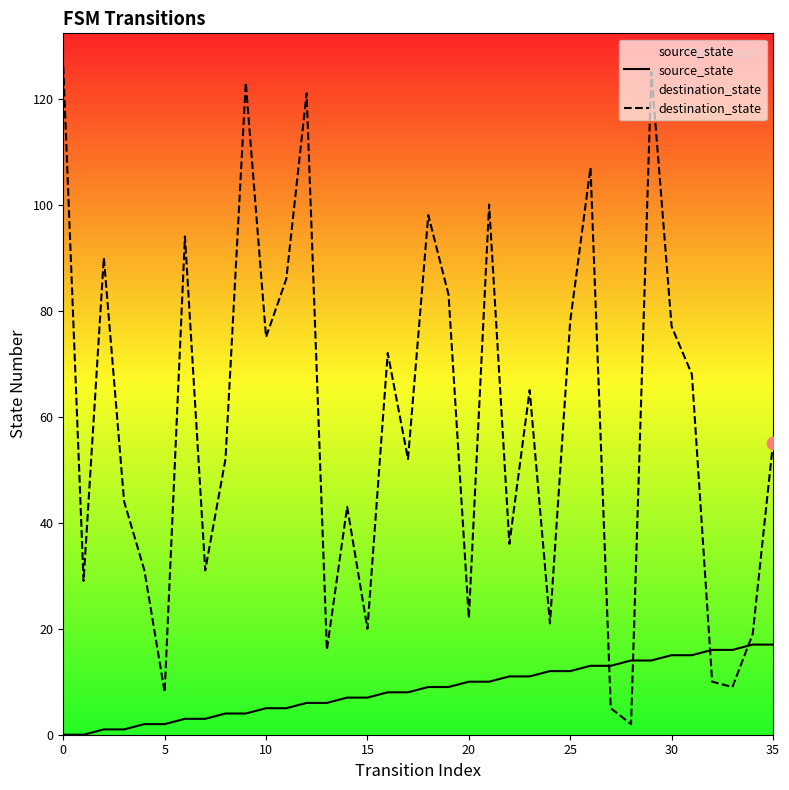

Which series has the largest total across all categories?

destination_state